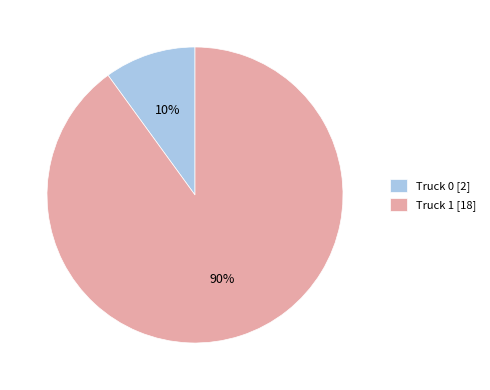

What percentage is the Truck 1 slice, to the nearest percent?

90%